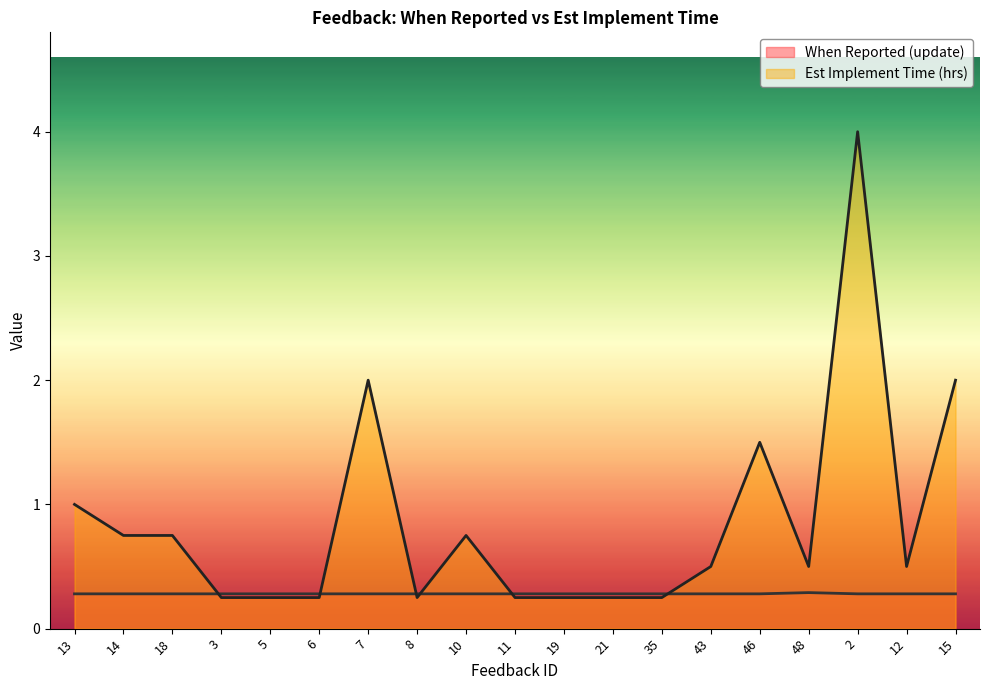

What position from the right is 43?

6